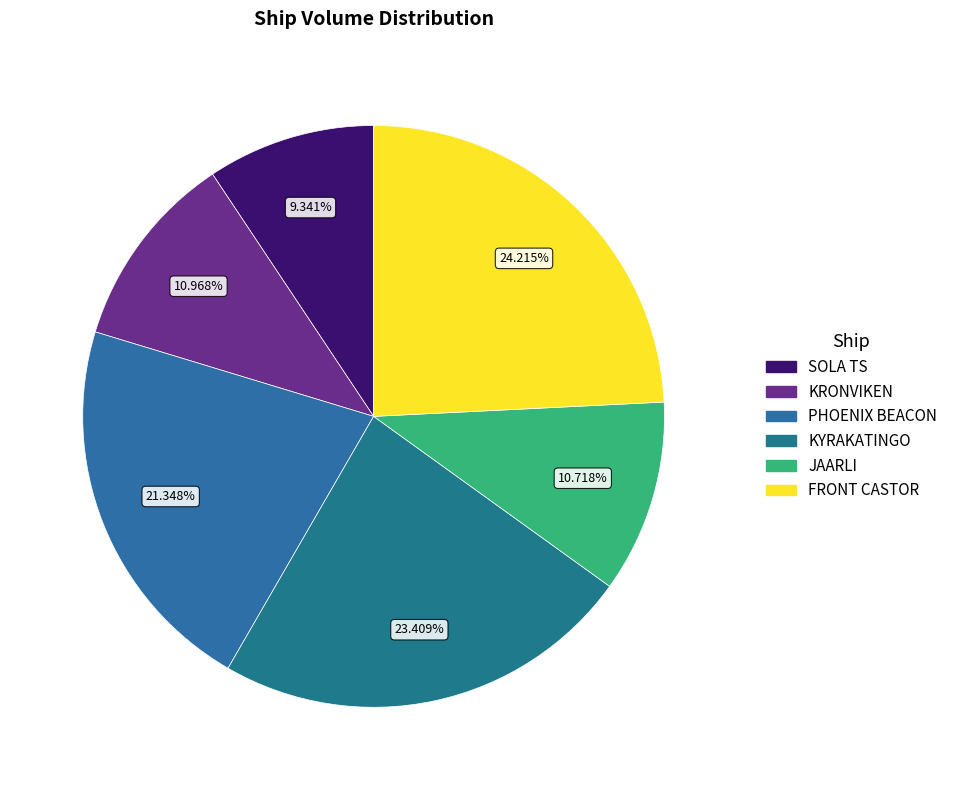

Count the number of slices in the pie.

6